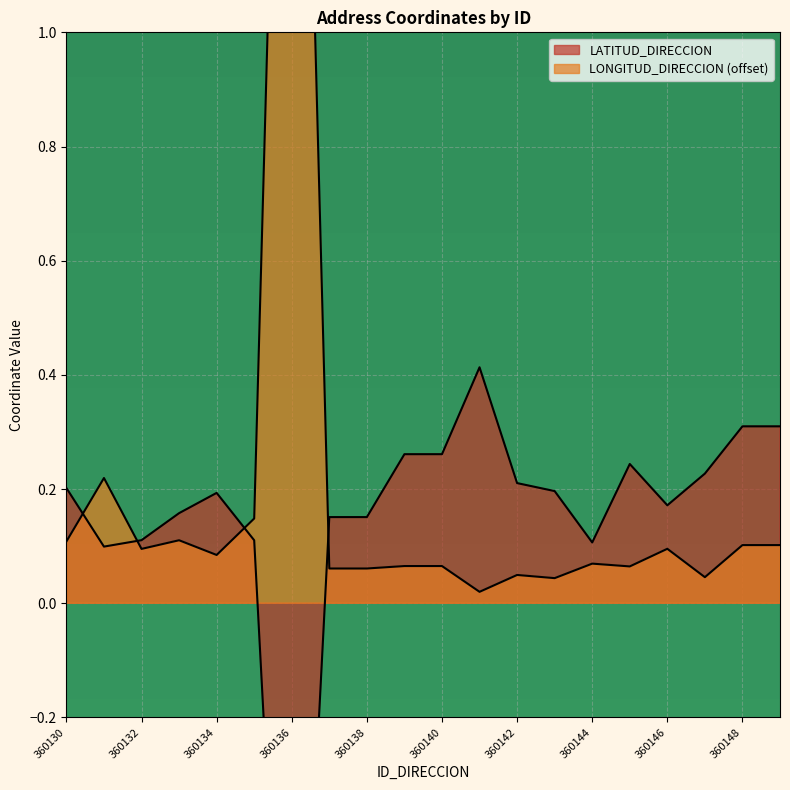

True or false: LATITUD_DIRECCION has more than 0 points higher than both neighbors.

True